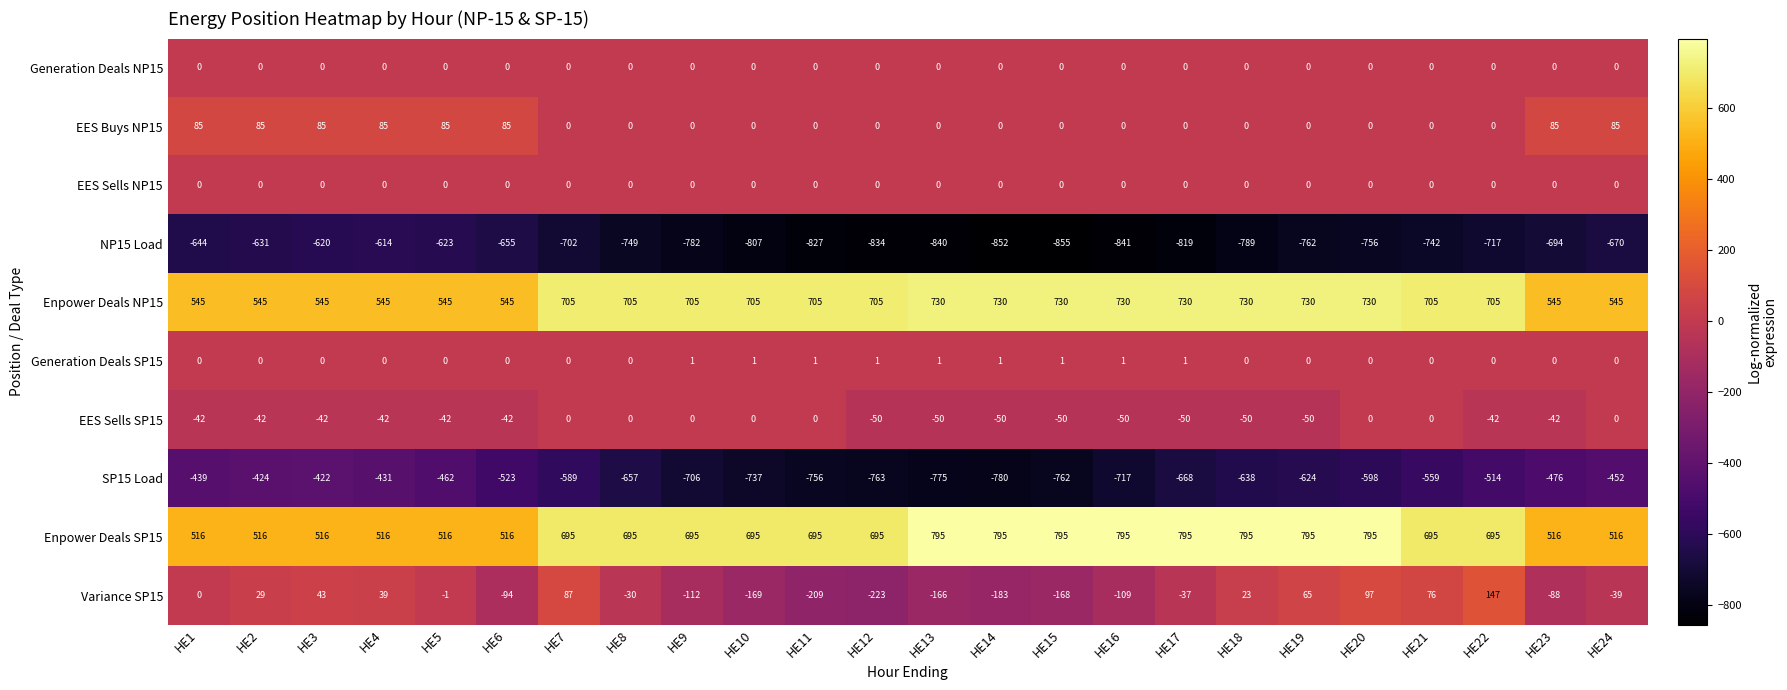

What is the difference between the highest and lowest values at HE18?

1584